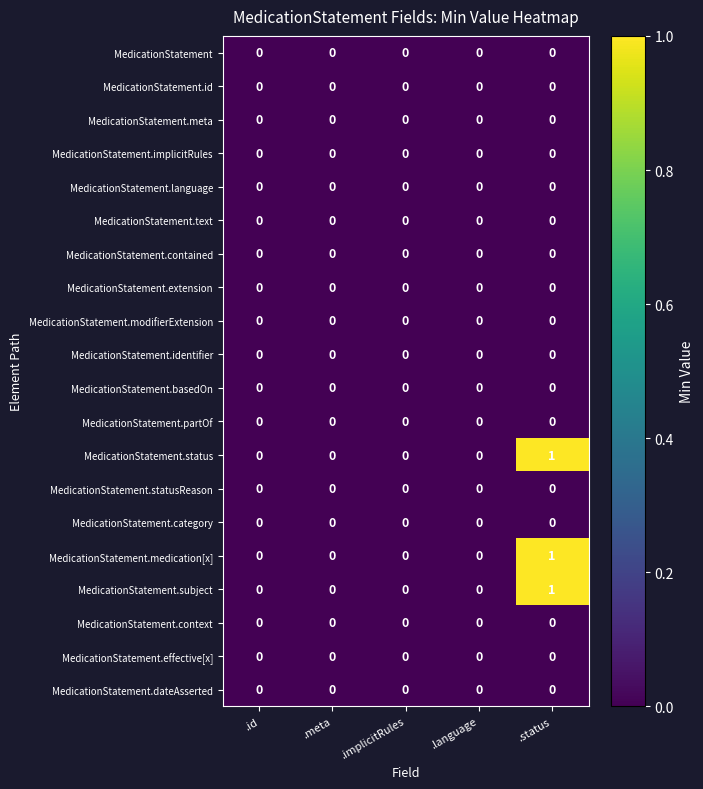

True or false: MedicationStatement.extension has a value of 0 at .implicitRules.

True